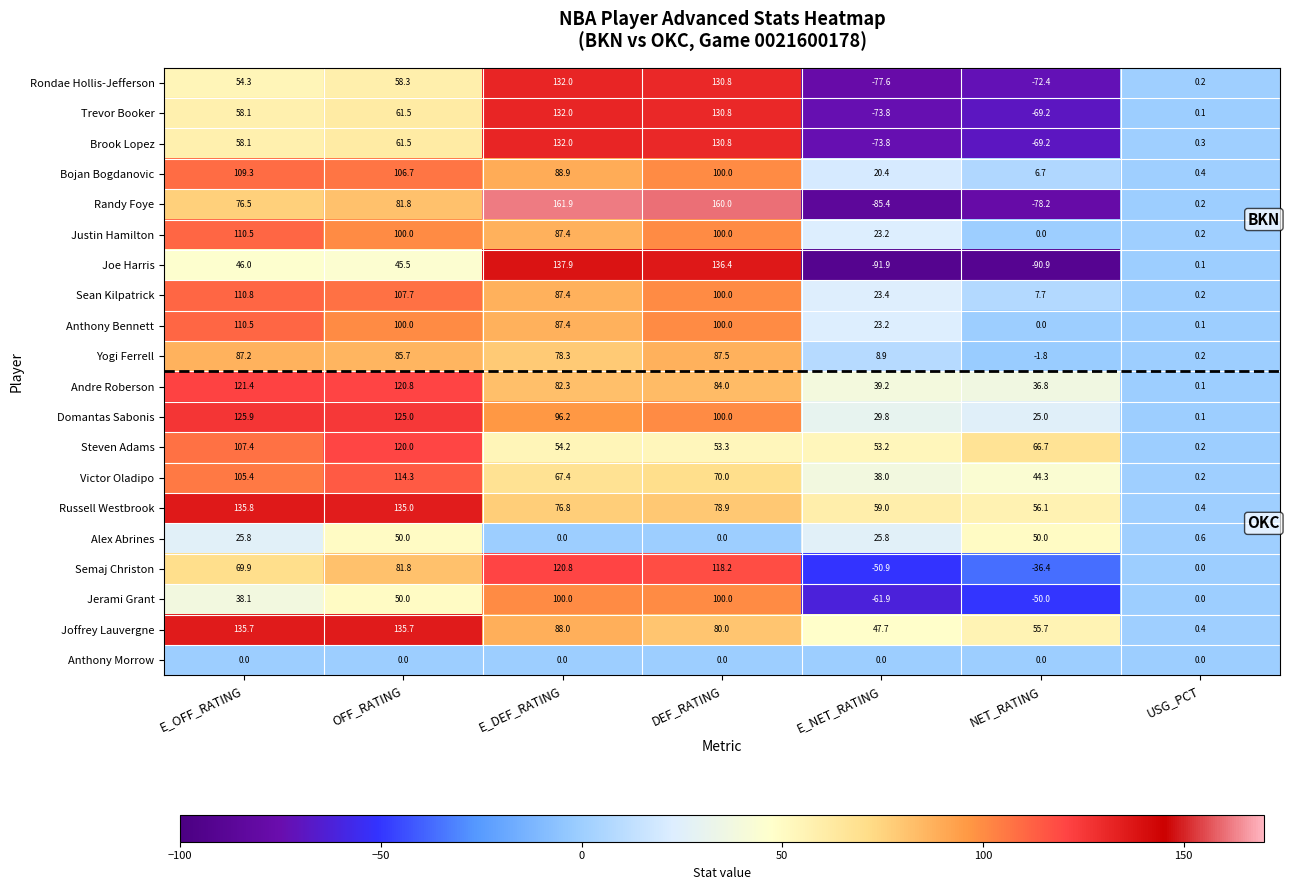

List the labels in order of Randy Foye value, largest first.

E_DEF_RATING, DEF_RATING, OFF_RATING, E_OFF_RATING, USG_PCT, NET_RATING, E_NET_RATING